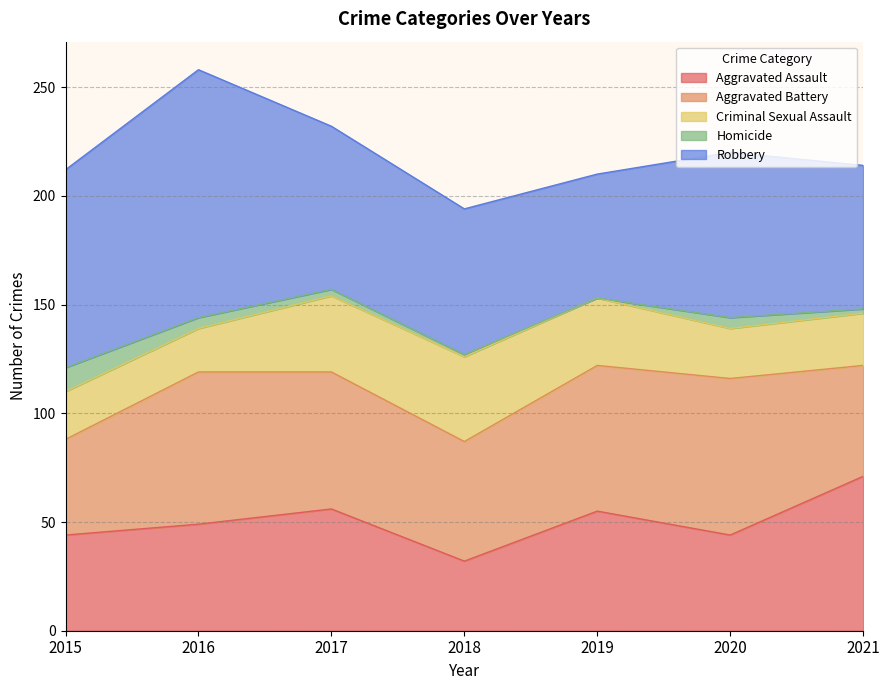

What is the average value of the Criminal Sexual Assault series?

28